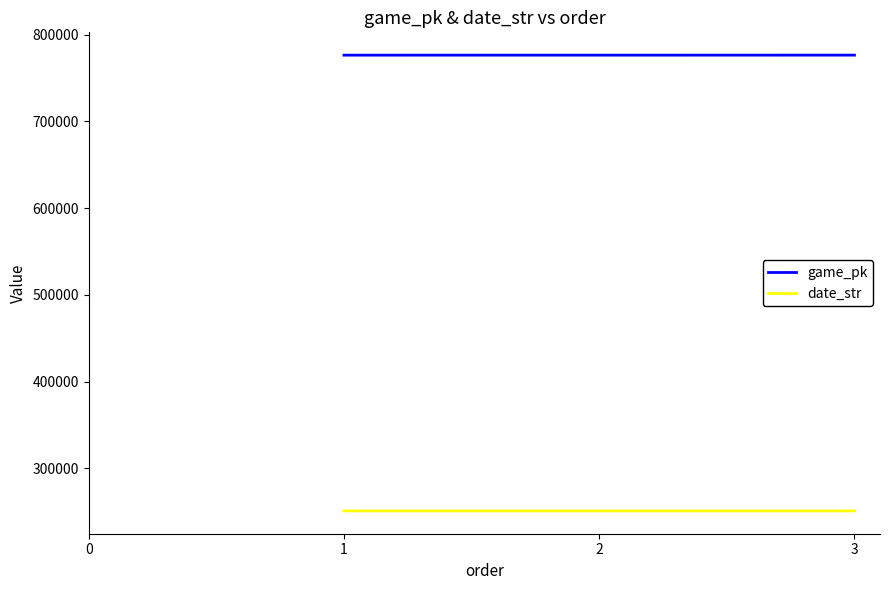

How many game_pk values are between 776281 and 776310?

3